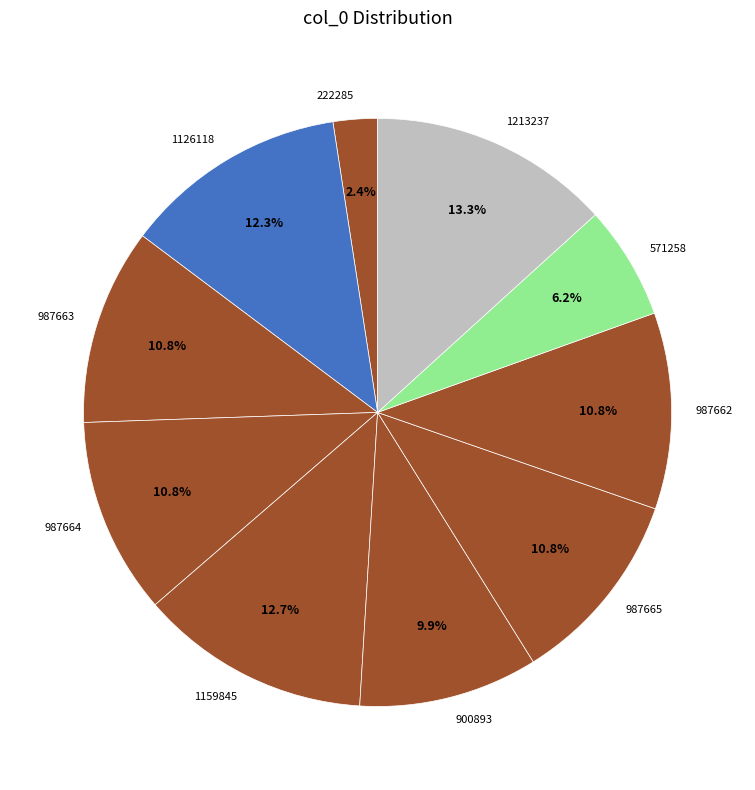

What is the largest slice in the pie chart?

1213237